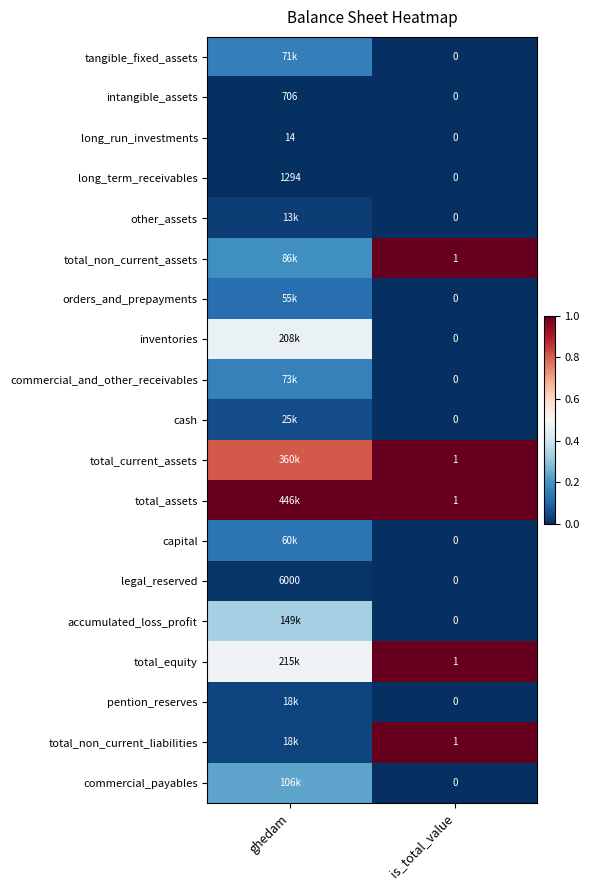

How many categories are shown in the chart?

2